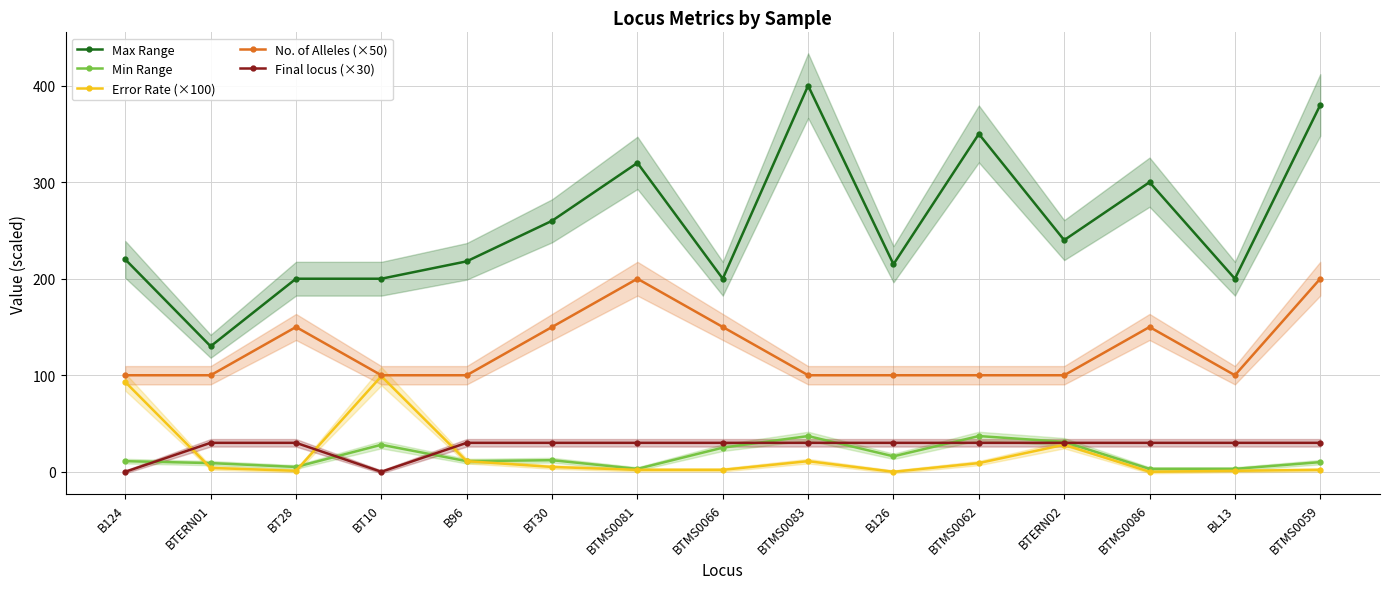

Which series changed the most between BTERN01 and BTMS0083?

Max Range